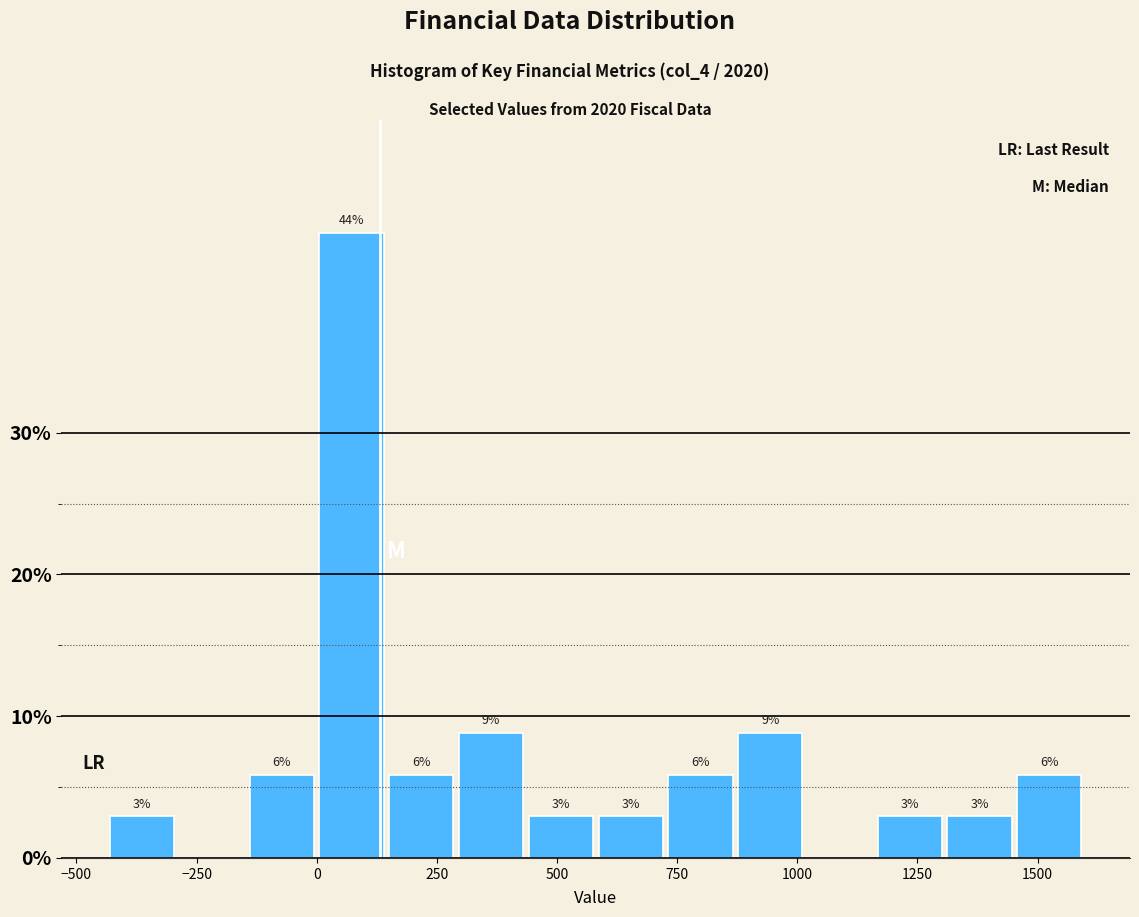

Read against the x-axis, roughly where is the centre of the tallest bar?

50